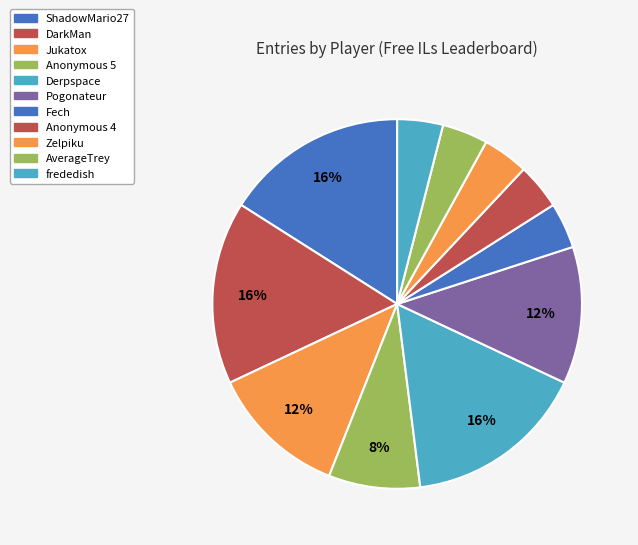

What is the smallest slice in the pie chart?

Fech